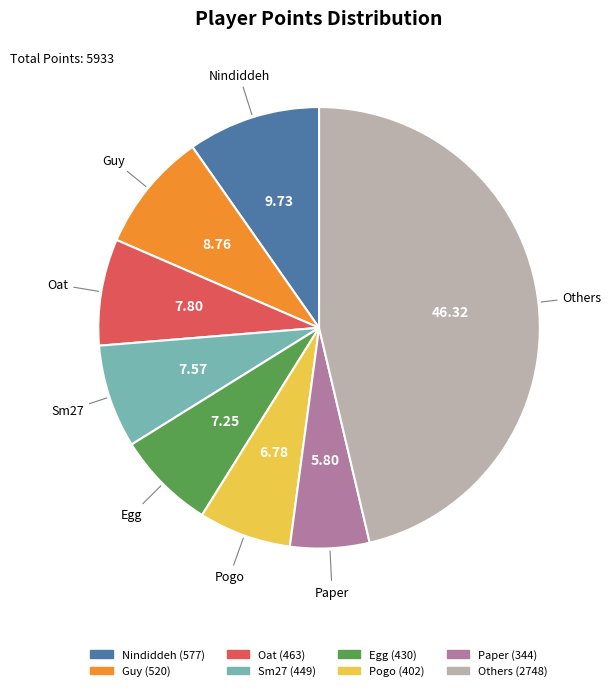

Is there a majority slice in this chart?

No